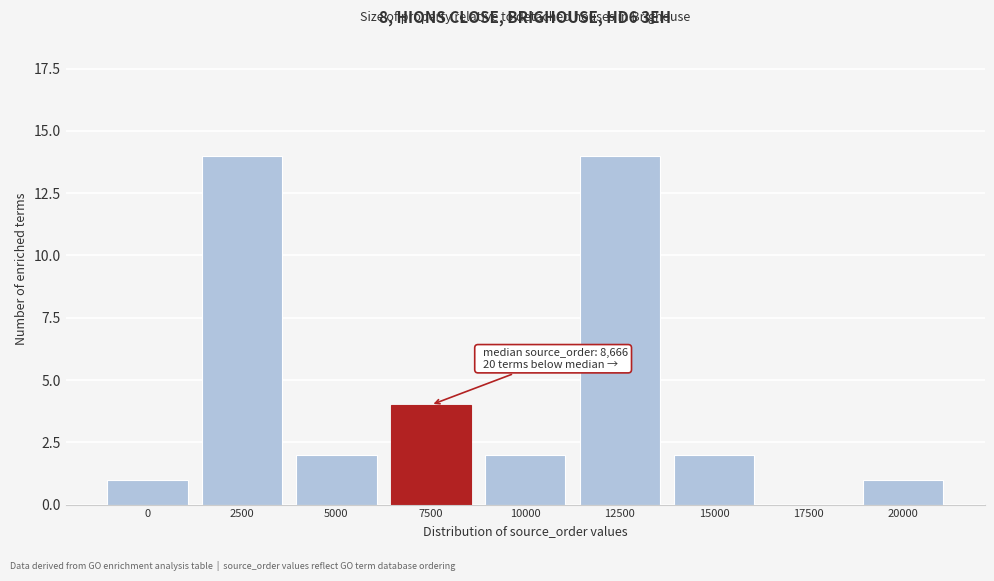

Reading left to right, extract all data points from this chart.

0=1	2500=14	5000=2	7500=4	10000=2	12500=14	15000=2	17500=0	20000=1